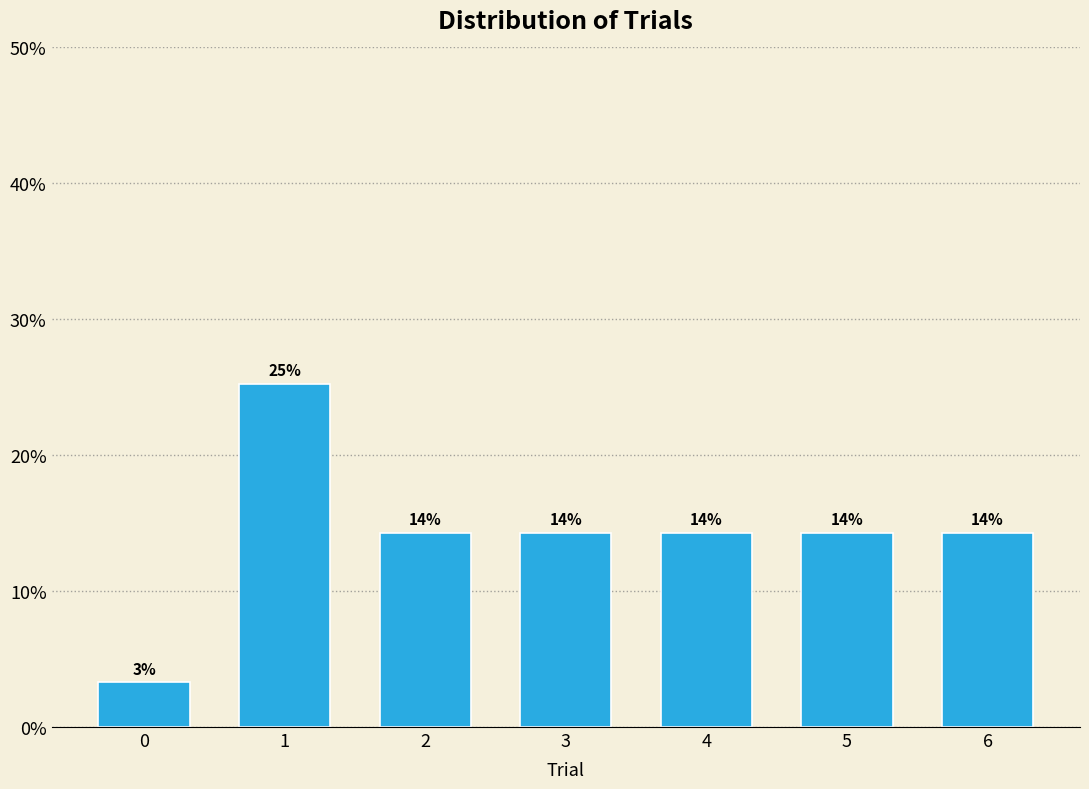

How many bars are there in total?

7